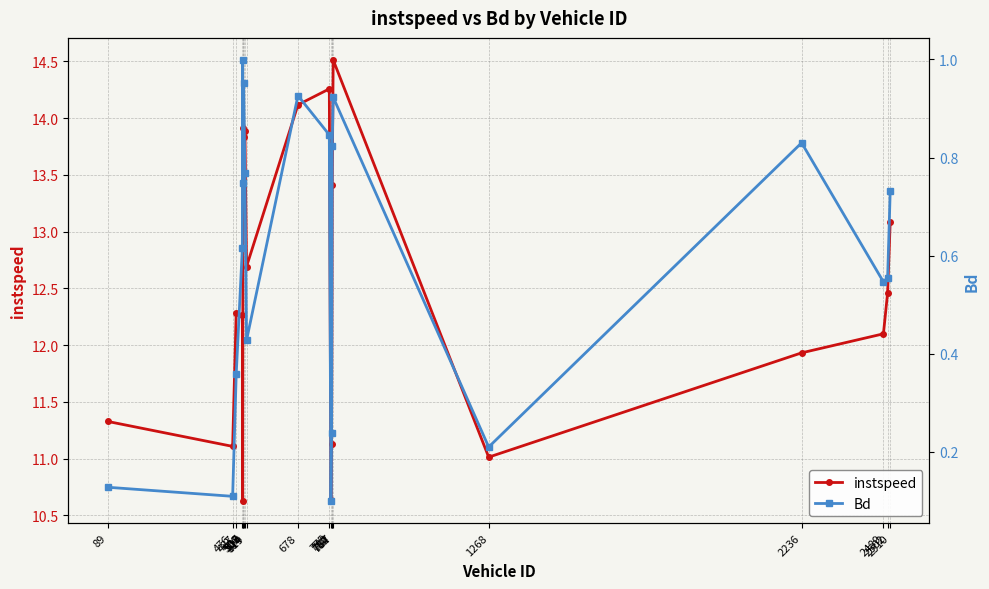

What is the maximum value shown in the chart?

14.5